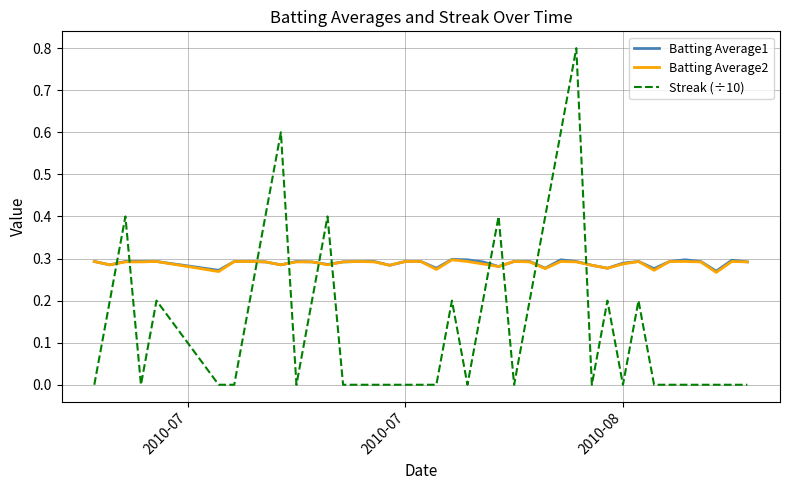

What is the greatest value displayed?

0.8